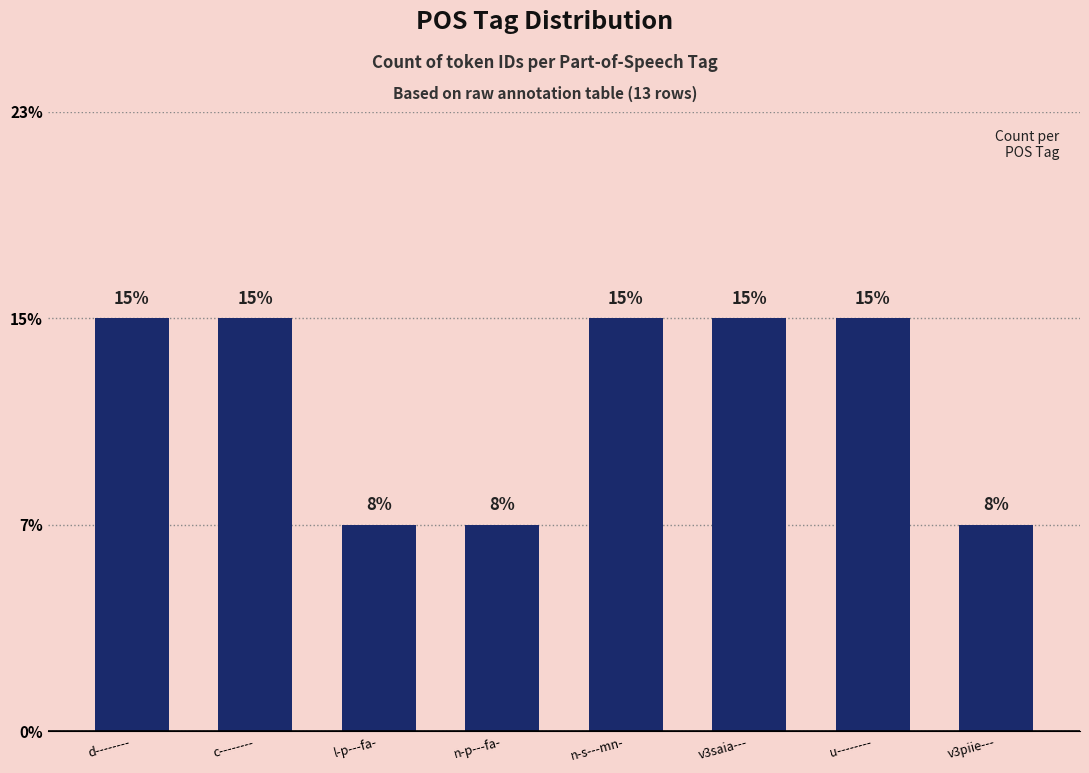

Does the chart contain any negative values?

No